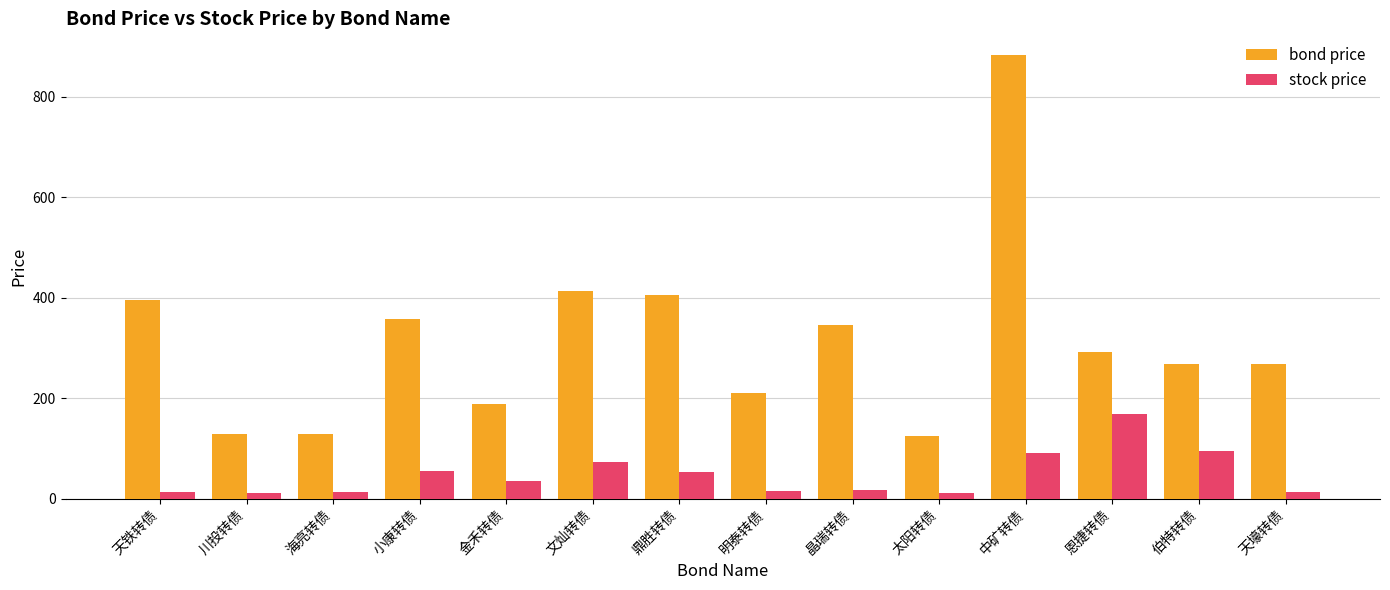

What are all the series names shown in the legend?

bond price, stock price